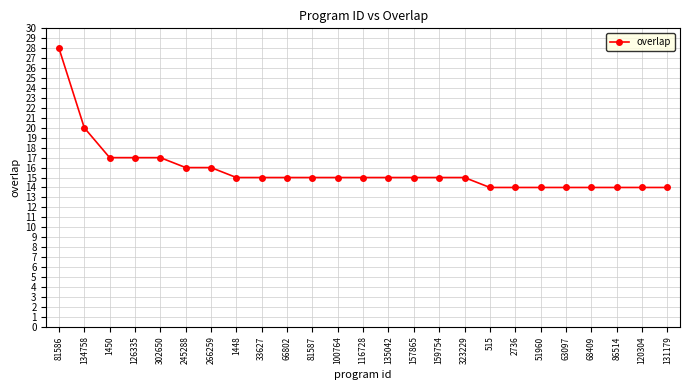

Reading right to left, extract all data points from this chart.

131179=14	120304=14	86514=14	68409=14	63097=14	51960=14	2736=14	515=14	323229=15	159754=15	157865=15	135042=15	116728=15	100764=15	81587=15	66802=15	33627=15	1448=15	266259=16	245288=16	302650=17	126335=17	1450=17	134758=20	81586=28